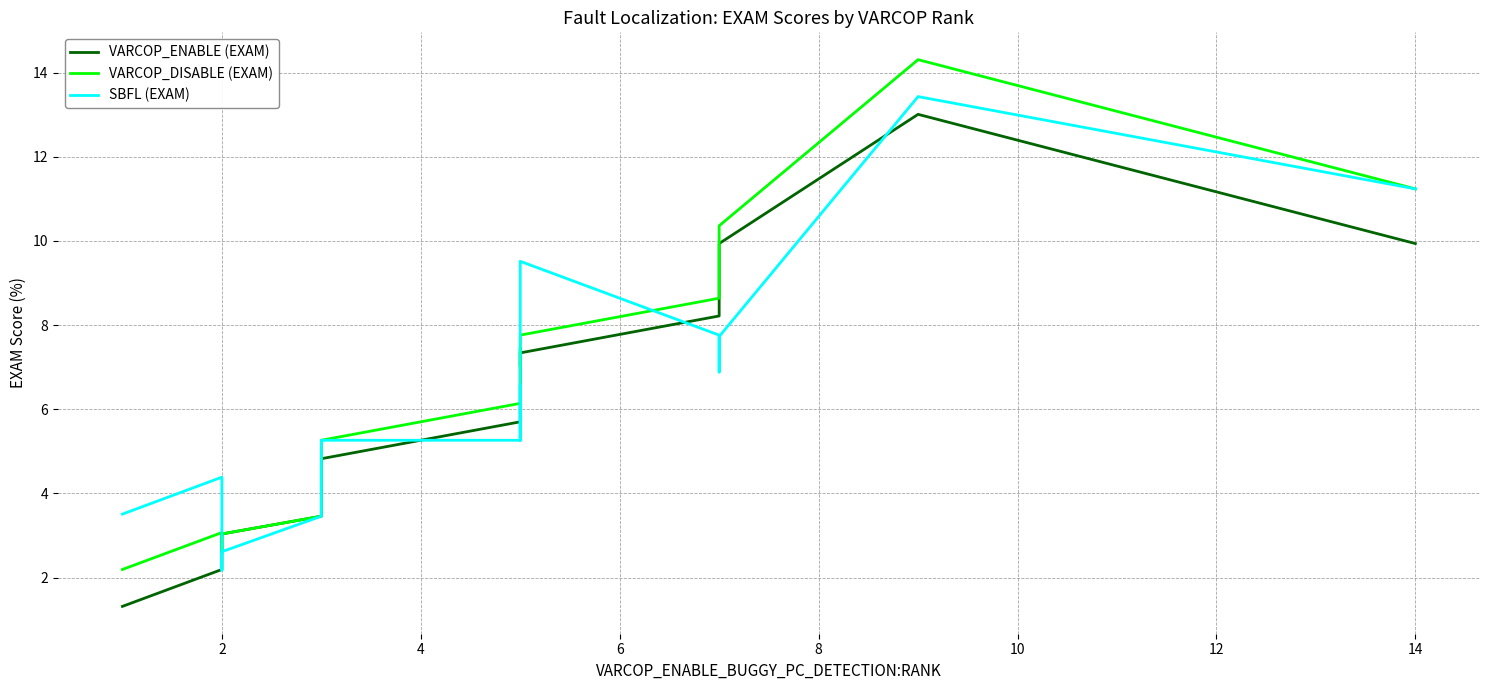

Rank the series at 16 from lowest to highest value.

VARCOP_ENABLE (EXAM), VARCOP_DISABLE (EXAM), SBFL (EXAM)